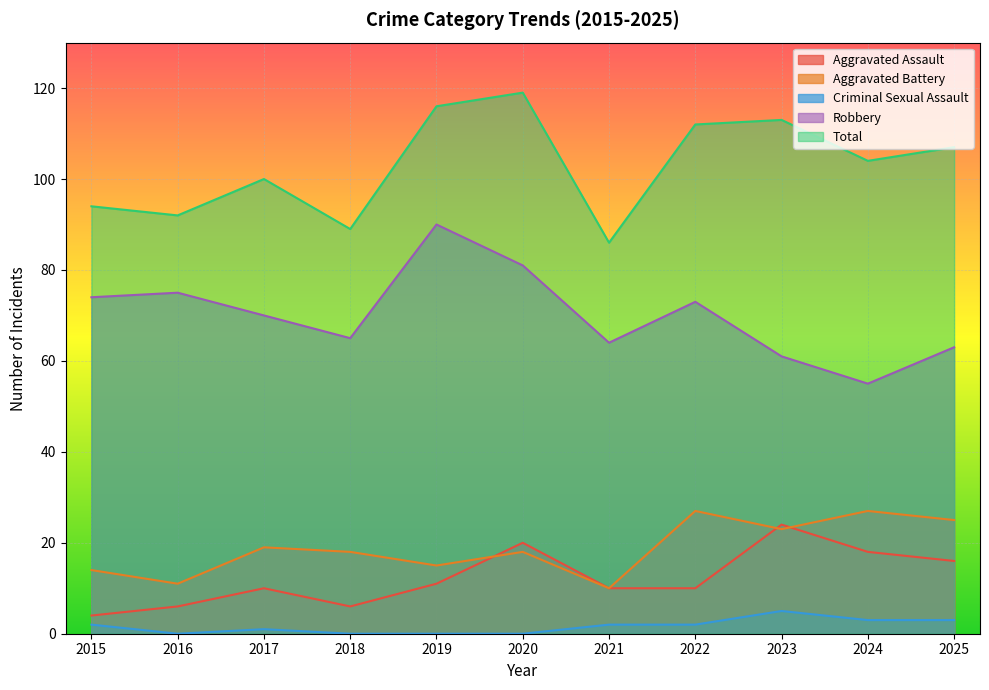

Reading left to right, extract all data points from this chart.

Aggravated Assault: 2015=4	2016=6	2017=10	2018=6	2019=11	2020=20	2021=10	2022=10	2023=24	2024=18	2025=16
Aggravated Battery: 2015=14	2016=11	2017=19	2018=18	2019=15	2020=18	2021=10	2022=27	2023=23	2024=27	2025=25
Criminal Sexual Assault: 2015=2	2016=0	2017=1	2018=0	2019=0	2020=0	2021=2	2022=2	2023=5	2024=3	2025=3
Robbery: 2015=74	2016=75	2017=70	2018=65	2019=90	2020=81	2021=64	2022=73	2023=61	2024=55	2025=63
Total: 2015=94	2016=92	2017=100	2018=89	2019=116	2020=119	2021=86	2022=112	2023=113	2024=104	2025=107